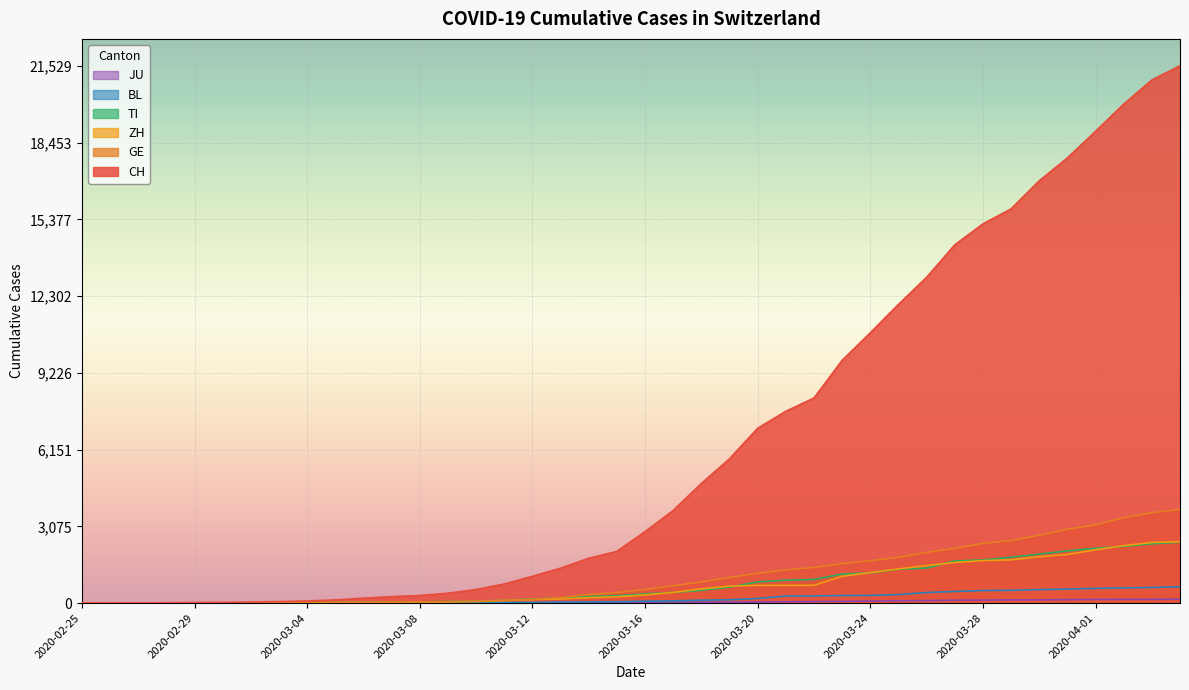

Reading left to right, transcribe all the data shown in this chart.

CH: 2020-02-25=0	2020-02-26=2	2020-02-27=6	2020-02-28=13	2020-02-29=23	2020-03-01=29	2020-03-02=40	2020-03-03=59	2020-03-04=83	2020-03-05=125	2020-03-06=197	2020-03-07=257	2020-03-08=303	2020-03-09=396	2020-03-10=542	2020-03-11=766	2020-03-12=1072	2020-03-13=1398	2020-03-14=1795	2020-03-15=2071	2020-03-16=2863	2020-03-17=3709	2020-03-18=4792	2020-03-19=5780	2020-03-20=7004	2020-03-21=7685	2020-03-22=8216	2020-03-23=9724	2020-03-24=10828	2020-03-25=11967	2020-03-26=13051	2020-03-27=14353	2020-03-28=15192	2020-03-29=15795	2020-03-30=16917	2020-03-31=17836	2020-04-01=18902	2020-04-02=19991	2020-04-03=20959	2020-04-04=21529
GE: 2020-02-25=0	2020-02-26=1	2020-02-27=1	2020-02-28=4	2020-02-29=8	2020-03-01=9	2020-03-02=10	2020-03-03=13	2020-03-04=14	2020-03-05=17	2020-03-06=25	2020-03-07=38	2020-03-08=40	2020-03-09=56	2020-03-10=76	2020-03-11=109	2020-03-12=150	2020-03-13=222	2020-03-14=340	2020-03-15=423	2020-03-16=544	2020-03-17=692	2020-03-18=848	2020-03-19=1027	2020-03-20=1194	2020-03-21=1331	2020-03-22=1430	2020-03-23=1582	2020-03-24=1699	2020-03-25=1837	2020-03-26=2033	2020-03-27=2190	2020-03-28=2393	2020-03-29=2505	2020-03-30=2721	2020-03-31=2958	2020-04-01=3137	2020-04-02=3420	2020-04-03=3621	2020-04-04=3753
ZH: 2020-02-25=0	2020-02-26=0	2020-02-27=2	2020-02-28=2	2020-02-29=6	2020-03-01=7	2020-03-02=10	2020-03-03=13	2020-03-04=15	2020-03-05=23	2020-03-06=29	2020-03-07=34	2020-03-08=40	2020-03-09=49	2020-03-10=62	2020-03-11=101	2020-03-12=140	2020-03-13=163	2020-03-14=218	2020-03-15=250	2020-03-16=326	2020-03-17=429	2020-03-18=568	2020-03-19=679	2020-03-20=711	2020-03-21=711	2020-03-22=711	2020-03-23=1073	2020-03-24=1221	2020-03-25=1368	2020-03-26=1500	2020-03-27=1627	2020-03-28=1701	2020-03-29=1733	2020-03-30=1859	2020-03-31=1947	2020-04-01=2136	2020-04-02=2300	2020-04-03=2428	2020-04-04=2461
TI: 2020-02-25=0	2020-02-26=1	2020-02-27=1	2020-02-28=1	2020-02-29=2	2020-03-01=2	2020-03-02=4	2020-03-03=8	2020-03-04=13	2020-03-05=25	2020-03-06=28	2020-03-07=41	2020-03-08=49	2020-03-09=61	2020-03-10=75	2020-03-11=108	2020-03-12=163	2020-03-13=206	2020-03-14=265	2020-03-15=293	2020-03-16=368	2020-03-17=426	2020-03-18=511	2020-03-19=638	2020-03-20=849	2020-03-21=916	2020-03-22=945	2020-03-23=1162	2020-03-24=1209	2020-03-25=1354	2020-03-26=1401	2020-03-27=1688	2020-03-28=1727	2020-03-29=1837	2020-03-30=1962	2020-03-31=2091	2020-04-01=2195	2020-04-02=2271	2020-04-03=2377	2020-04-04=2442
BL: 2020-02-25=0	2020-02-26=0	2020-02-27=0	2020-02-28=1	2020-02-29=2	2020-03-01=2	2020-03-02=2	2020-03-03=2	2020-03-04=2	2020-03-05=6	2020-03-06=6	2020-03-07=15	2020-03-08=19	2020-03-09=20	2020-03-10=22	2020-03-11=26	2020-03-12=26	2020-03-13=42	2020-03-14=47	2020-03-15=54	2020-03-16=76	2020-03-17=89	2020-03-18=116	2020-03-19=134	2020-03-20=184	2020-03-21=282	2020-03-22=289	2020-03-23=302	2020-03-24=306	2020-03-25=341	2020-03-26=422	2020-03-27=466	2020-03-28=502	2020-03-29=511	2020-03-30=539	2020-03-31=561	2020-04-01=588	2020-04-02=610	2020-04-03=625	2020-04-04=656
JU: 2020-02-25=0	2020-02-26=0	2020-02-27=1	2020-02-28=1	2020-02-29=1	2020-03-01=1	2020-03-02=1	2020-03-03=2	2020-03-04=2	2020-03-05=4	2020-03-06=4	2020-03-07=5	2020-03-08=5	2020-03-09=7	2020-03-10=7	2020-03-11=7	2020-03-12=12	2020-03-13=17	2020-03-14=18	2020-03-15=19	2020-03-16=25	2020-03-17=29	2020-03-18=32	2020-03-19=36	2020-03-20=44	2020-03-21=54	2020-03-22=61	2020-03-23=69	2020-03-24=82	2020-03-25=92	2020-03-26=100	2020-03-27=114	2020-03-28=119	2020-03-29=127	2020-03-30=128	2020-03-31=140	2020-04-01=145	2020-04-02=149	2020-04-03=149	2020-04-04=154